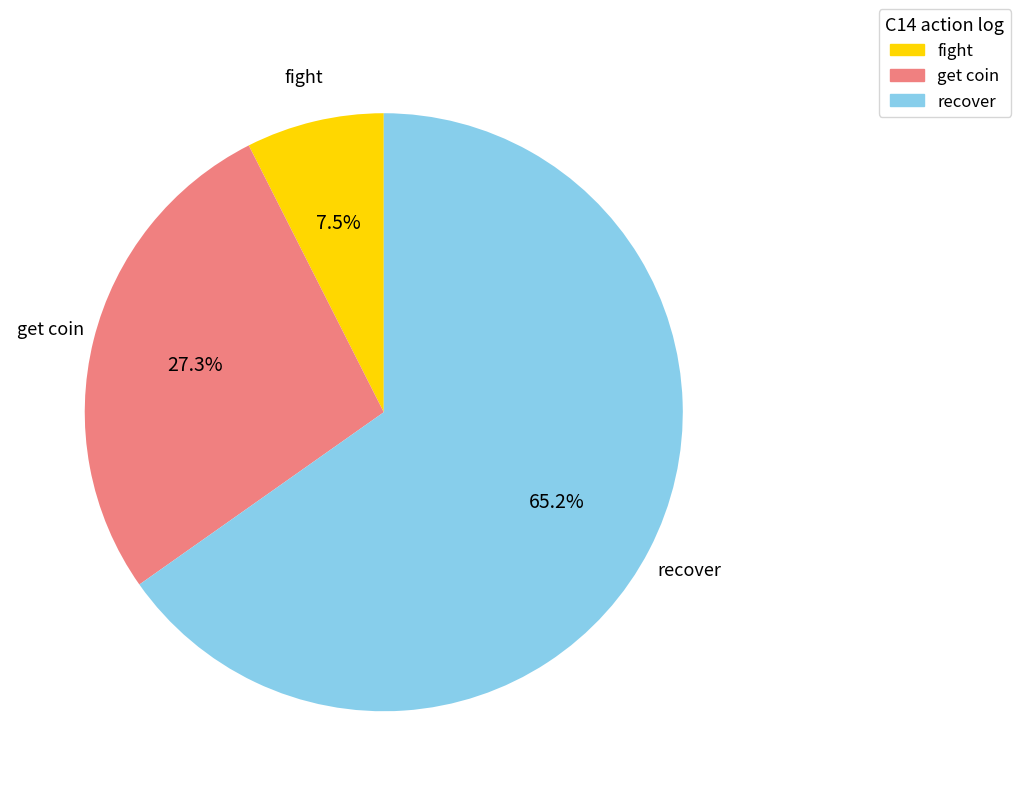

Which category accounts for the majority?

recover